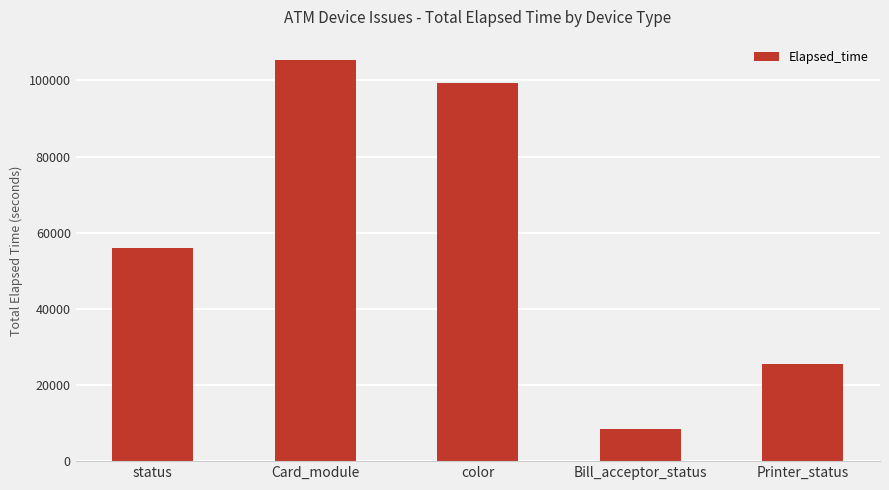

Reading right to left, extract all data points from this chart.

Printer_status=25514	Bill_acceptor_status=8534	color=99355	Card_module=105431	status=55959